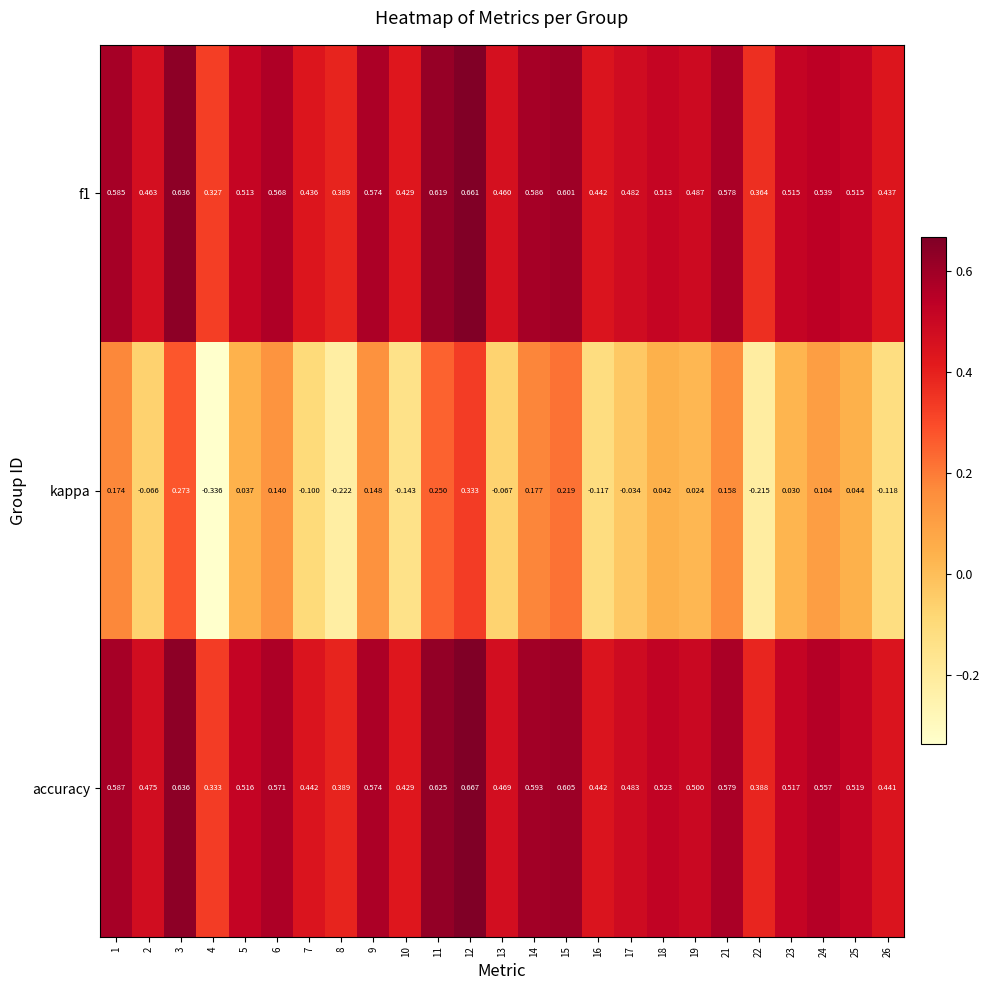

Is the value of f1 at 8 greater than the value of accuracy at 11?

No